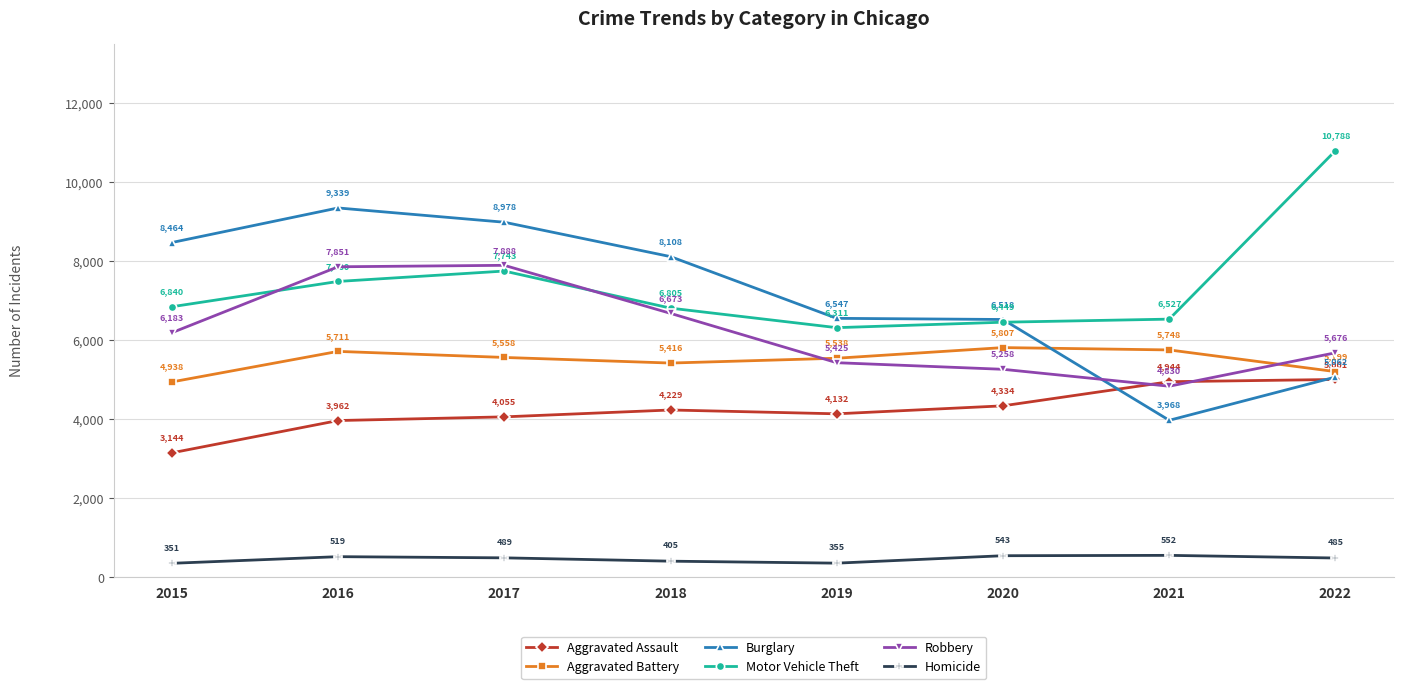

Rank the series at 2017 from highest to lowest value.

Burglary, Robbery, Motor Vehicle Theft, Aggravated Battery, Aggravated Assault, Homicide